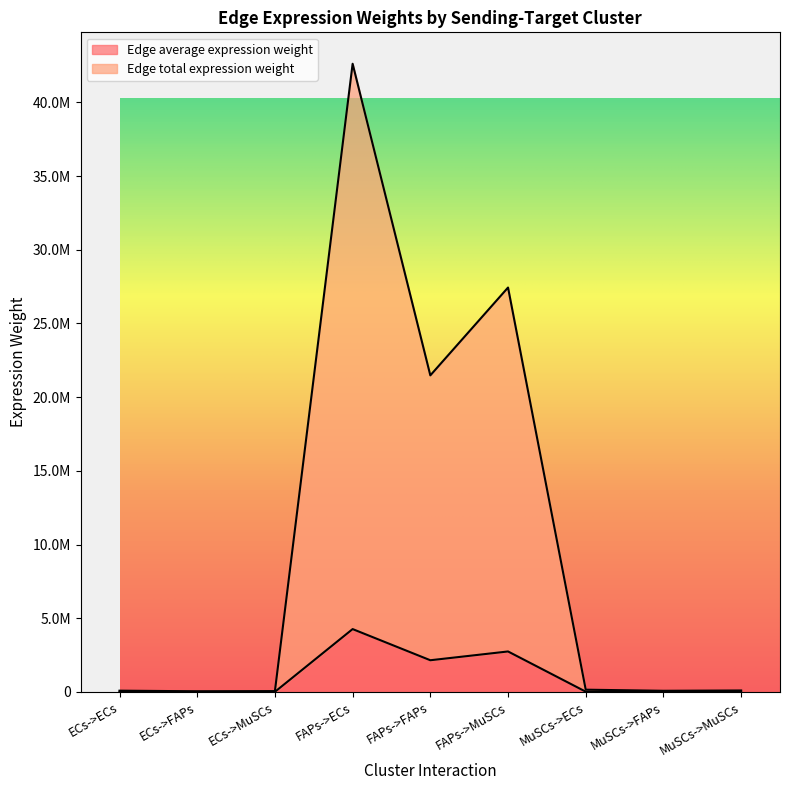

Which has a higher value, FAPs->FAPs or ECs->FAPs?

FAPs->FAPs